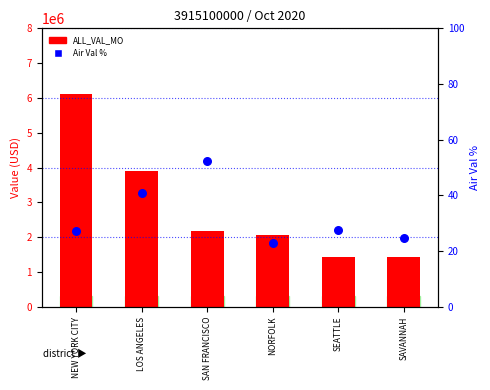

At how many categories does at least one series exceed 2034812?

4